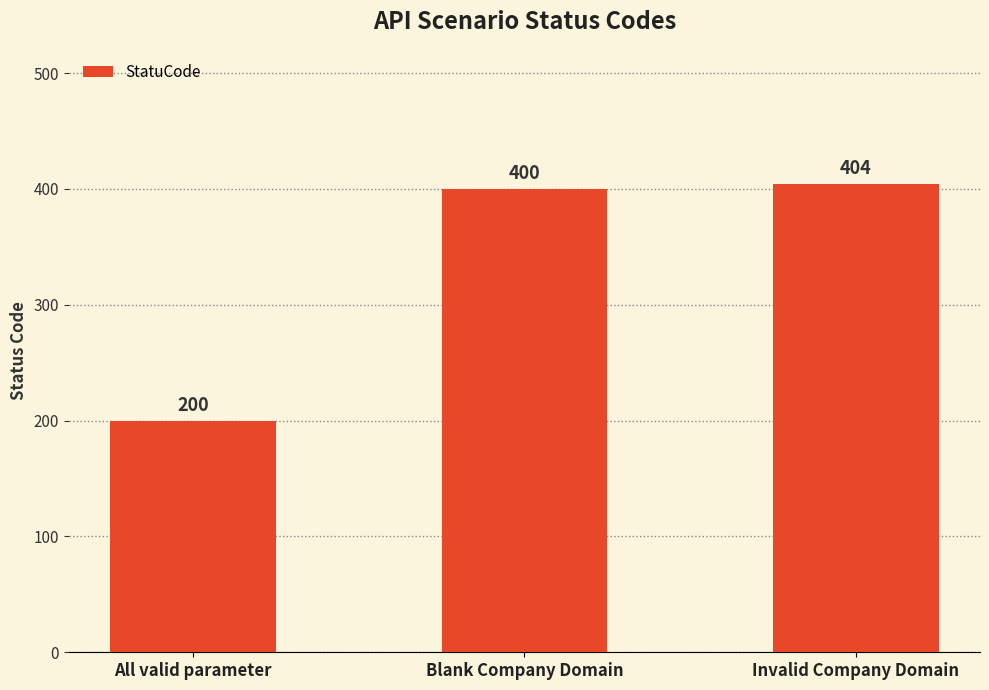

What is the value of the 3rd bar from the left?

404